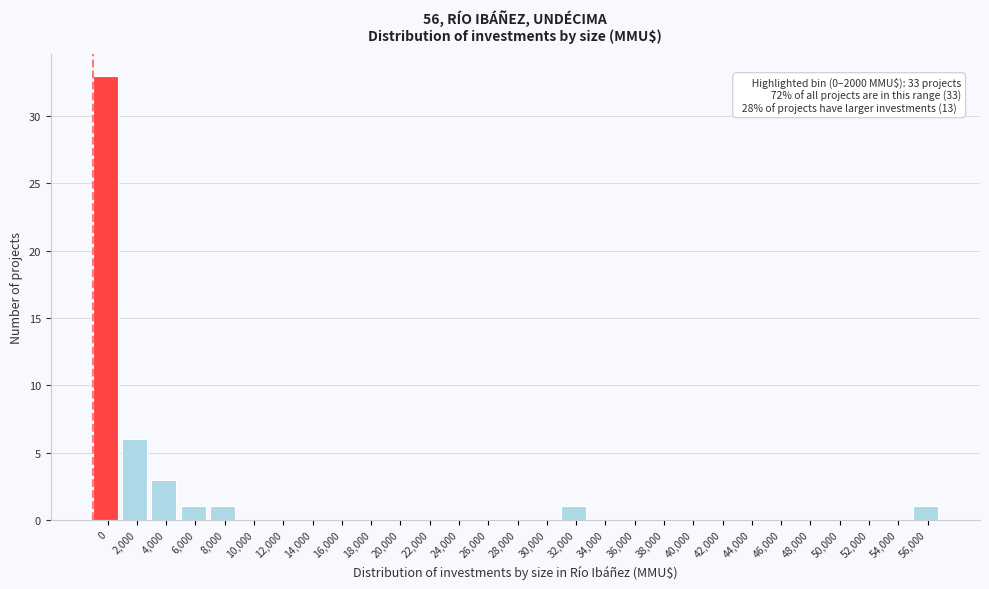

Reading right to left, what are all the values shown in this chart?

56,000=1	54,000=0	52,000=0	50,000=0	48,000=0	46,000=0	44,000=0	42,000=0	40,000=0	38,000=0	36,000=0	34,000=0	32,000=1	30,000=0	28,000=0	26,000=0	24,000=0	22,000=0	20,000=0	18,000=0	16,000=0	14,000=0	12,000=0	10,000=0	8,000=1	6,000=1	4,000=3	2,000=6	0=33